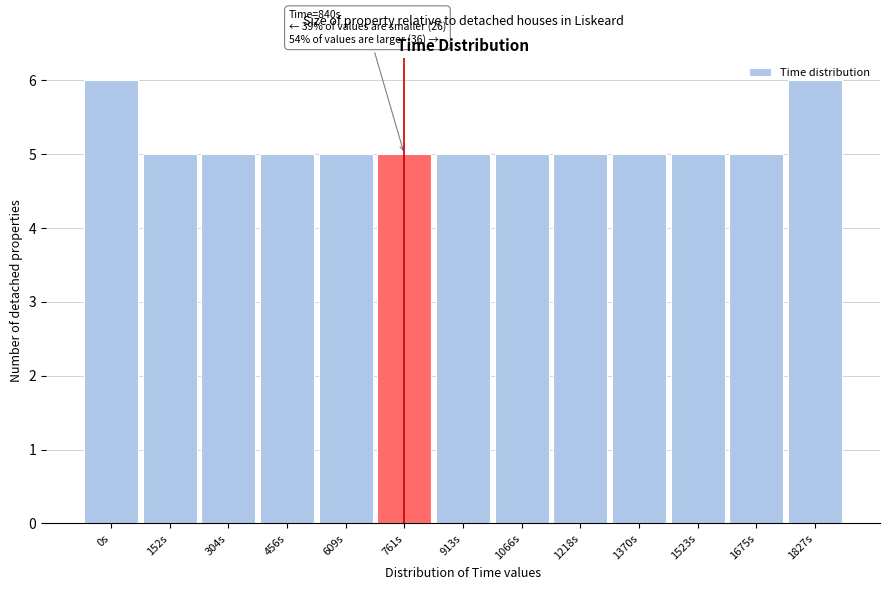

The chart shows a value of 5 at 1218s. True or false?

True